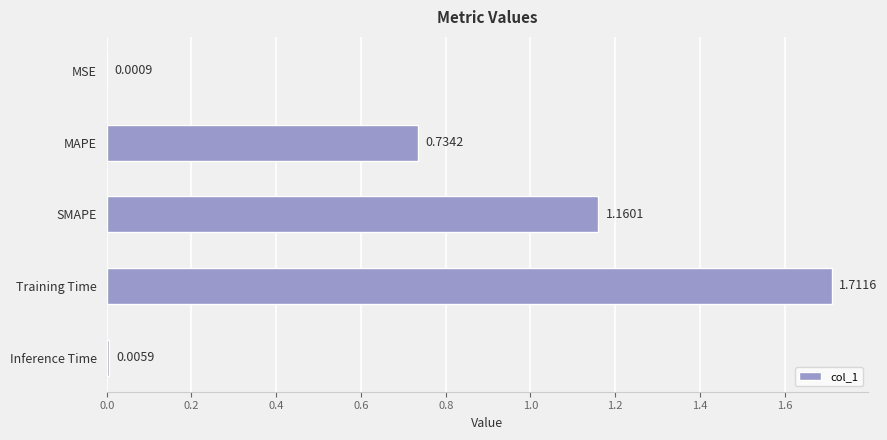

Which has a higher value, Inference Time or SMAPE?

SMAPE